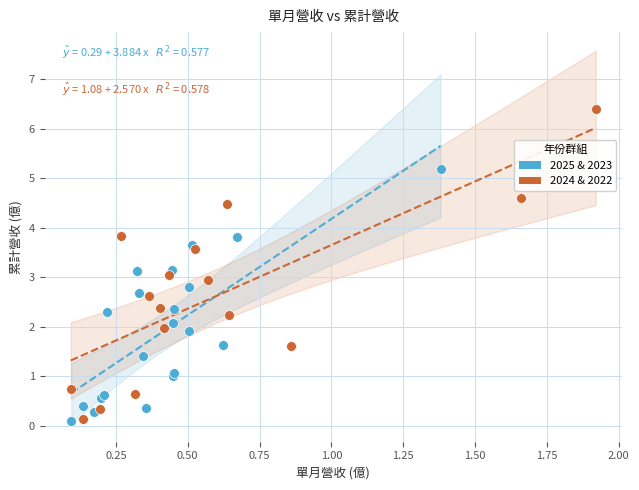

Which series contains the highest Y value?

2024 & 2022